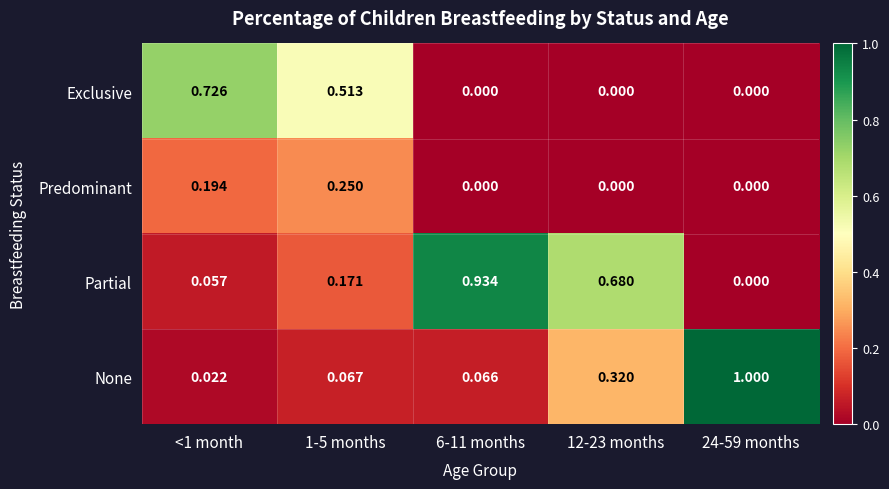

Which series has the largest range (max minus min)?

None